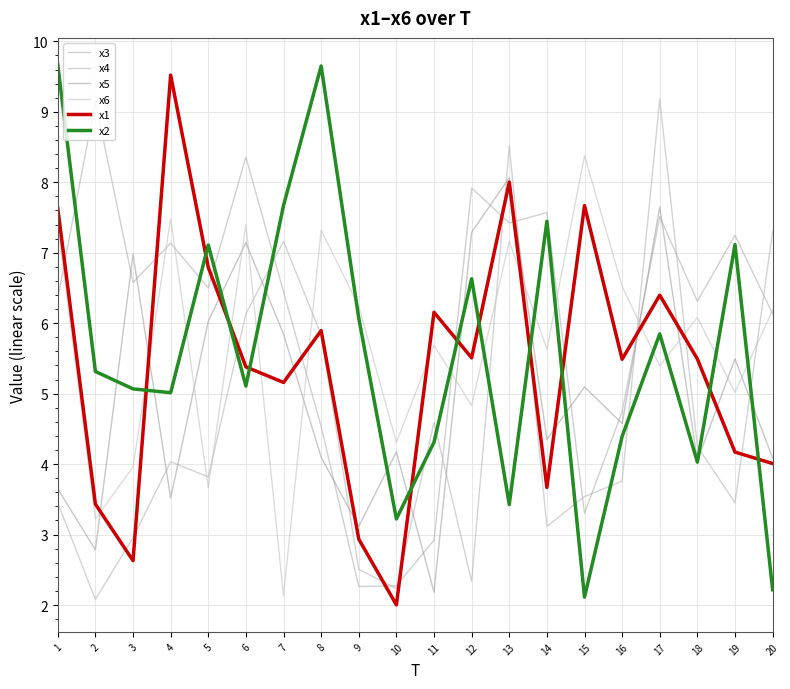

Is the value of x5 at 15 greater than the value of x3 at 2?

No